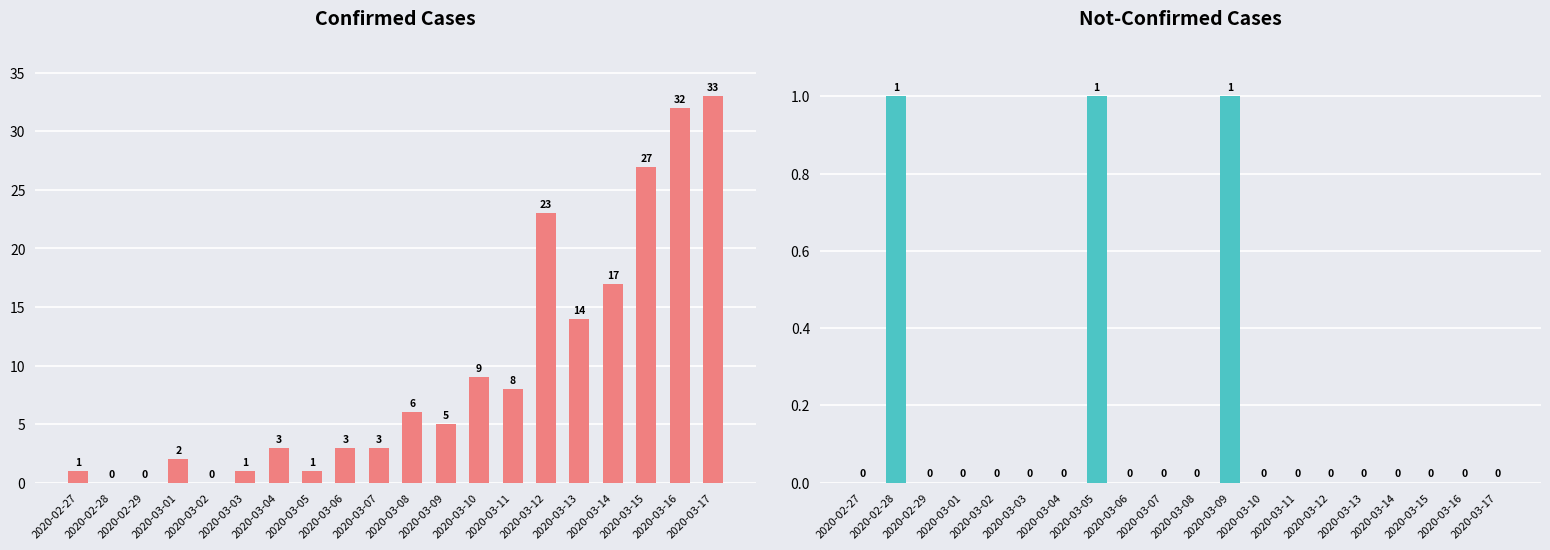

List the labels in order of not-confirmed value, smallest first.

2020-02-27, 2020-02-29, 2020-03-01, 2020-03-02, 2020-03-03, 2020-03-04, 2020-03-06, 2020-03-07, 2020-03-08, 2020-03-10, 2020-03-11, 2020-03-12, 2020-03-13, 2020-03-14, 2020-03-15, 2020-03-16, 2020-03-17, 2020-02-28, 2020-03-05, 2020-03-09